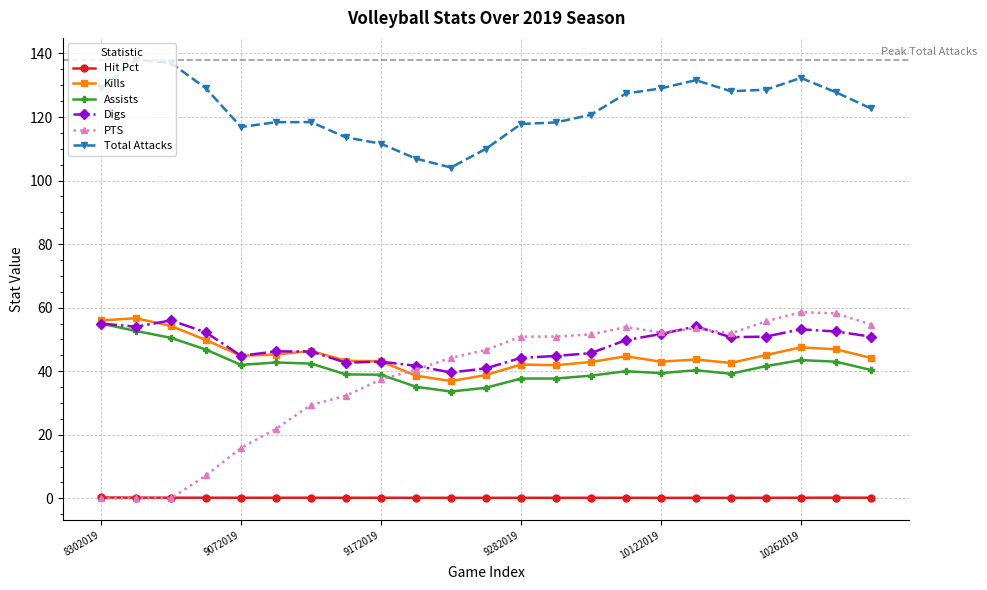

Does the chart display data point markers on the line(s)?

Yes